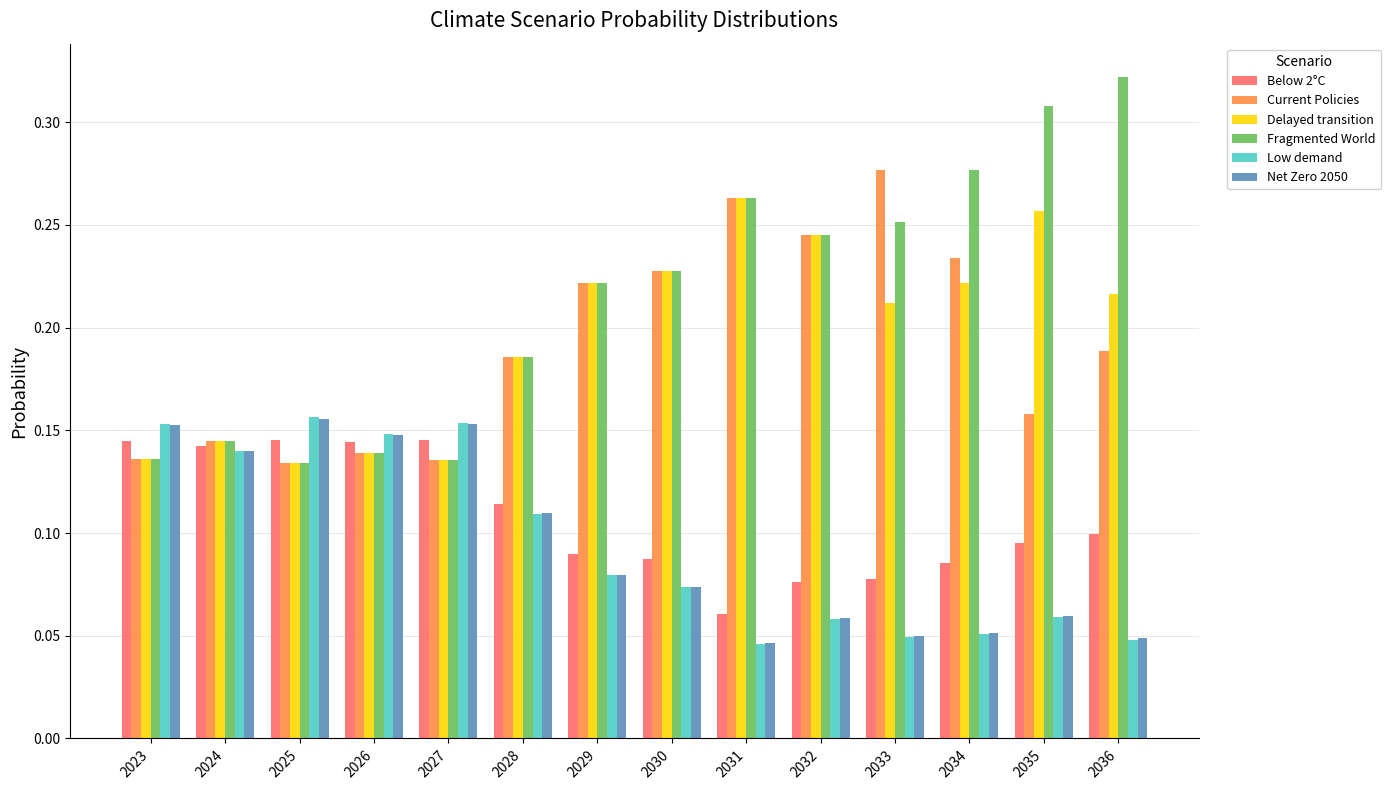

How many distinct data groups are displayed?

6